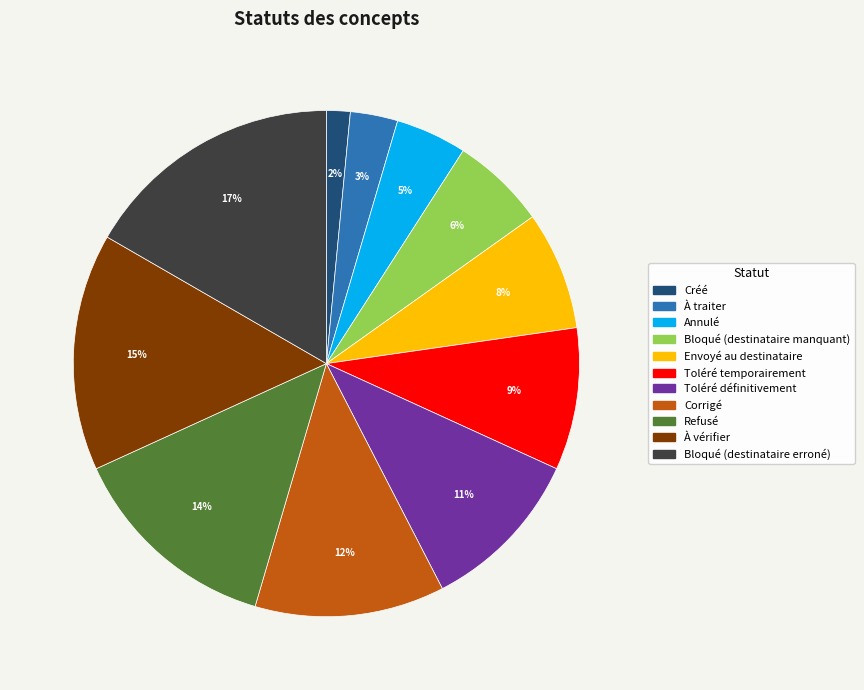

To the nearest percent, what is the difference between the largest and smallest slice percentages?

15%